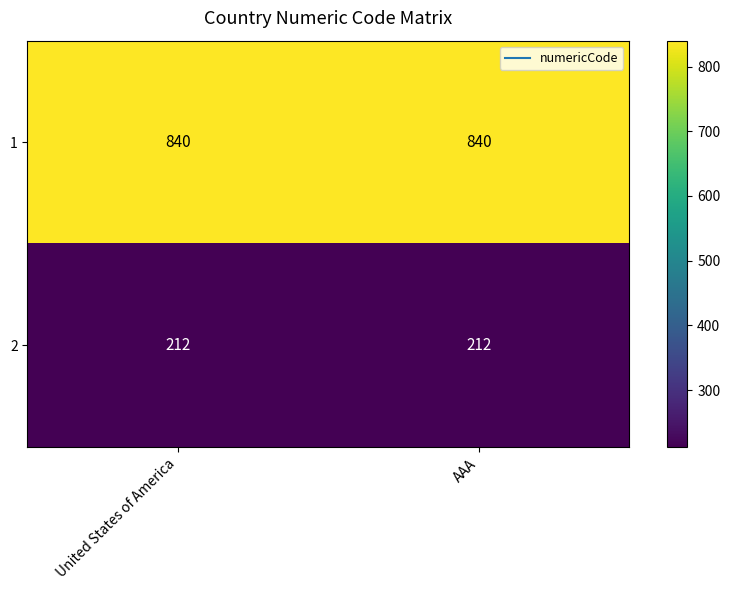

The 2 series shows 349 at AAA. True or false?

False